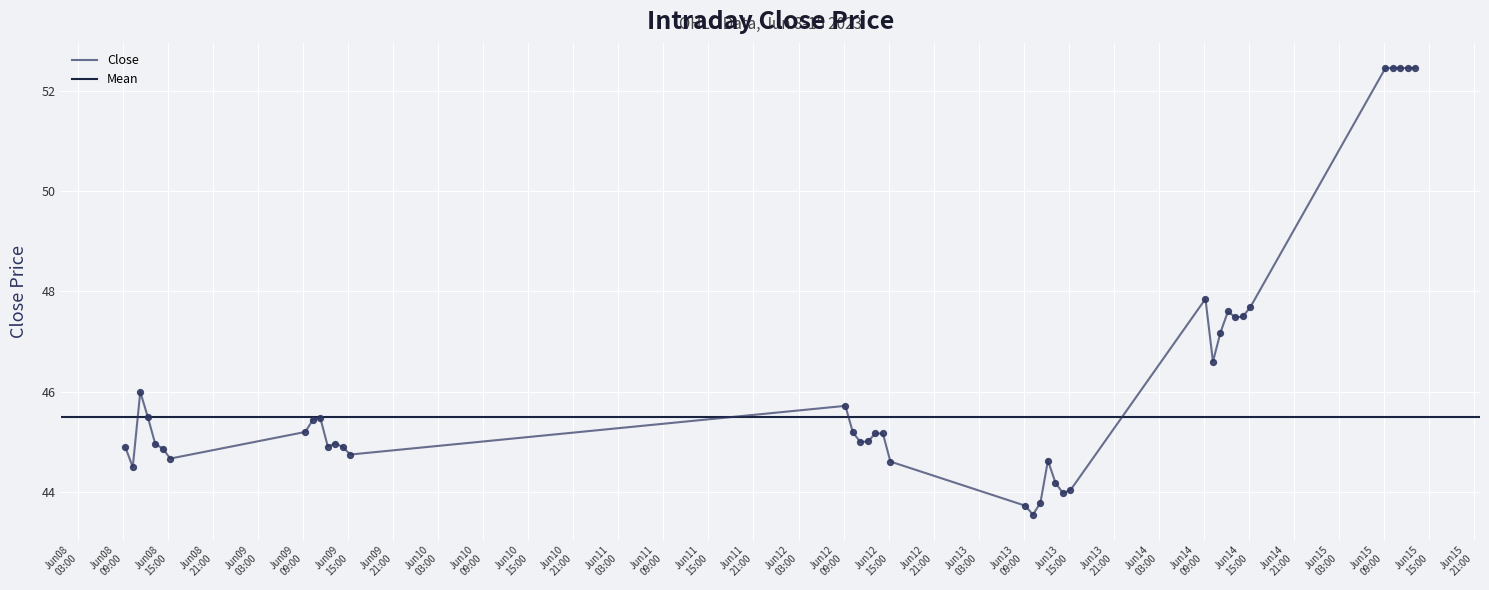

What is the change in value from 2023-06-08 10:15 to 2023-06-14 14:15?

+3.0